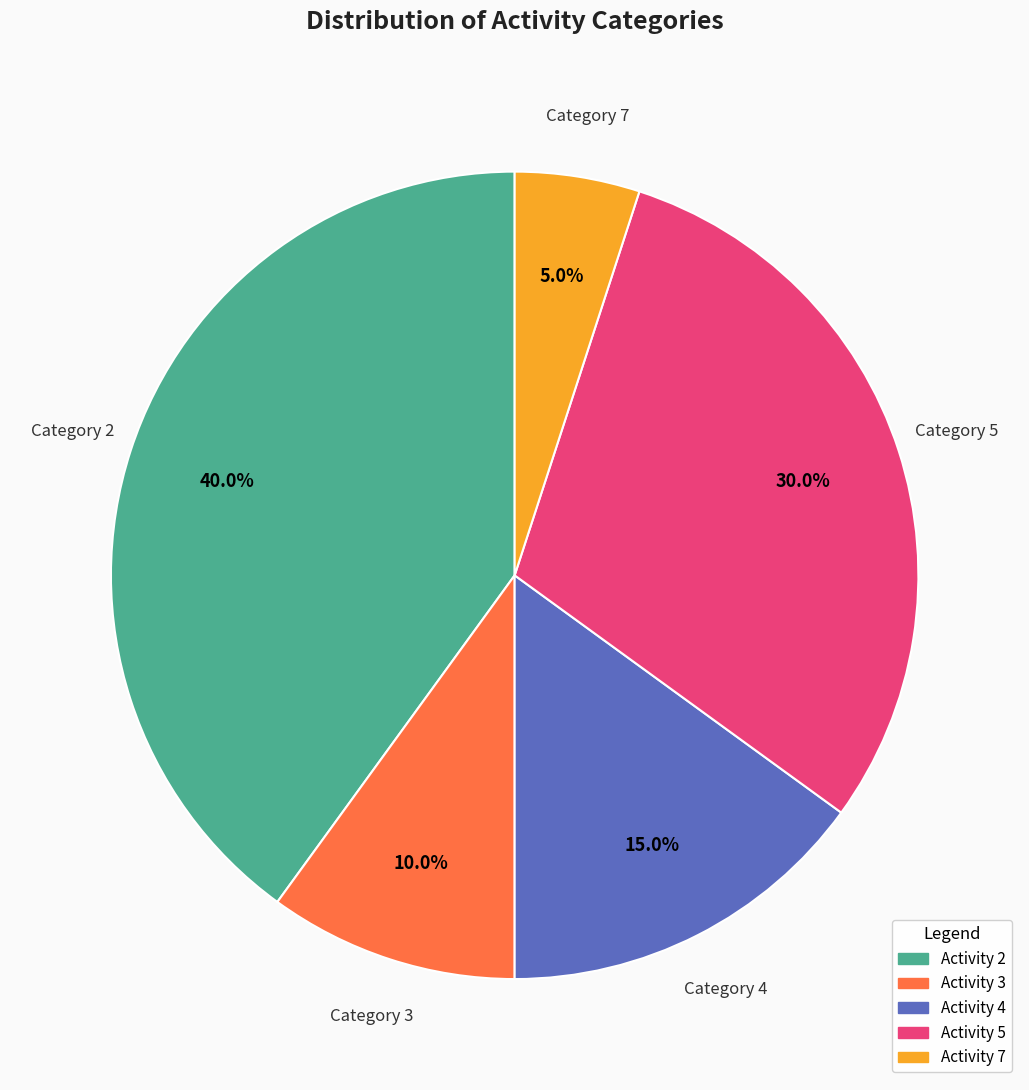

How many segments does this pie chart have?

5